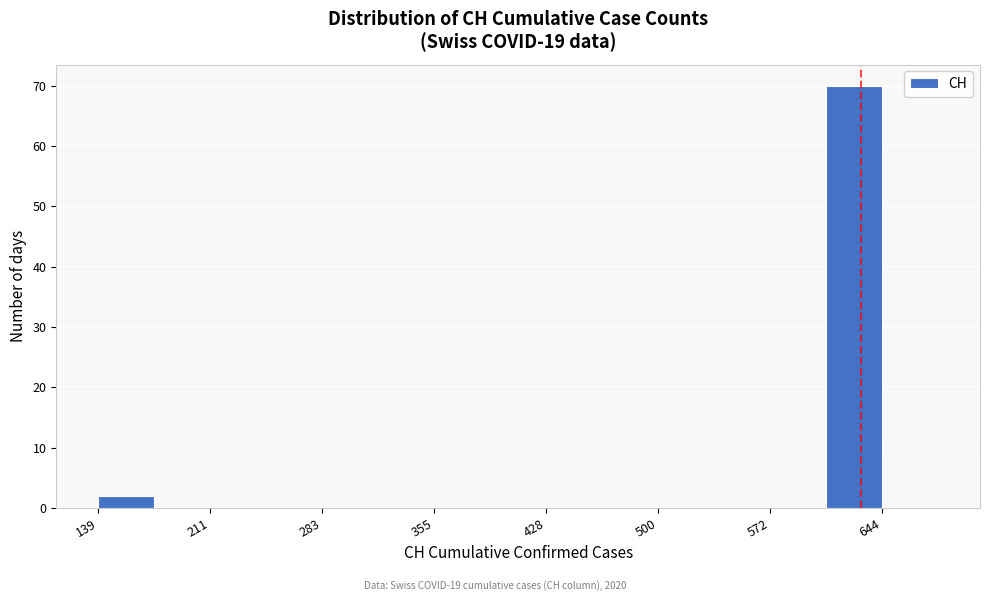

Read against the x-axis, roughly where is the centre of the tallest bar?

630